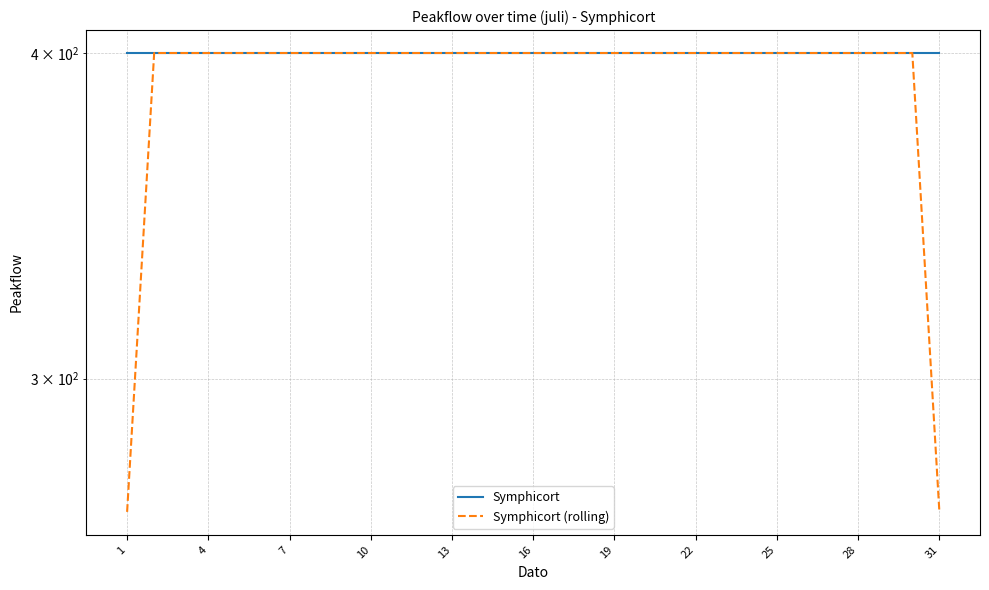

Rank the series by their maximum value, from lowest to highest.

Symphicort (rolling), Symphicort